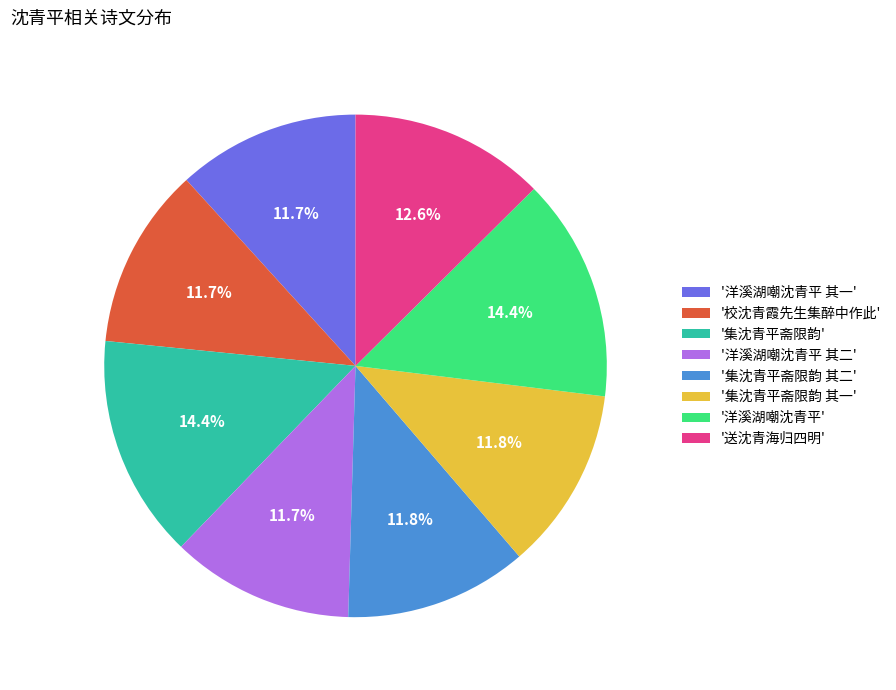

Does any single category account for the majority?

No